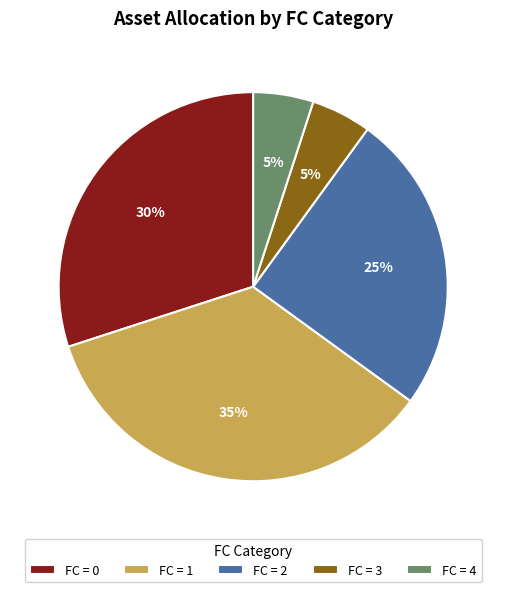

True or false: FC = 1 accounts for 21% of the total.

False